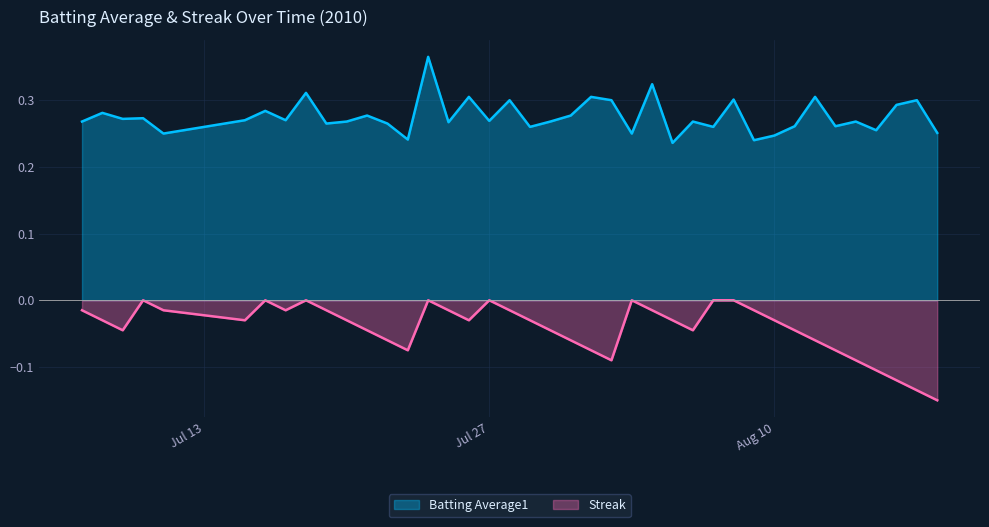

Reading left to right, extract all data points from this chart.

Batting Average1: 0.3	0.3	0.3	0.3	0.2	0.3	0.3	0.3	0.3	0.3	0.3	0.3	0.3	0.2	0.4	0.3	0.3	0.3	0.3	0.3	0.3	0.3	0.3	0.3	0.2	0.3	0.2	0.3	0.3	0.3	0.2	0.2	0.3	0.3	0.3	0.3	0.3	0.3	0.3	0.3
Streak: -0.0	-0.0	-0.0	-0.0	-0.0	-0.0	-0.0	-0.0	-0.0	-0.0	-0.0	-0.0	-0.1	-0.1	-0.0	-0.0	-0.0	-0.0	-0.0	-0.0	-0.0	-0.1	-0.1	-0.1	-0.0	-0.0	-0.0	-0.0	-0.0	-0.0	-0.0	-0.0	-0.0	-0.1	-0.1	-0.1	-0.1	-0.1	-0.1	-0.1